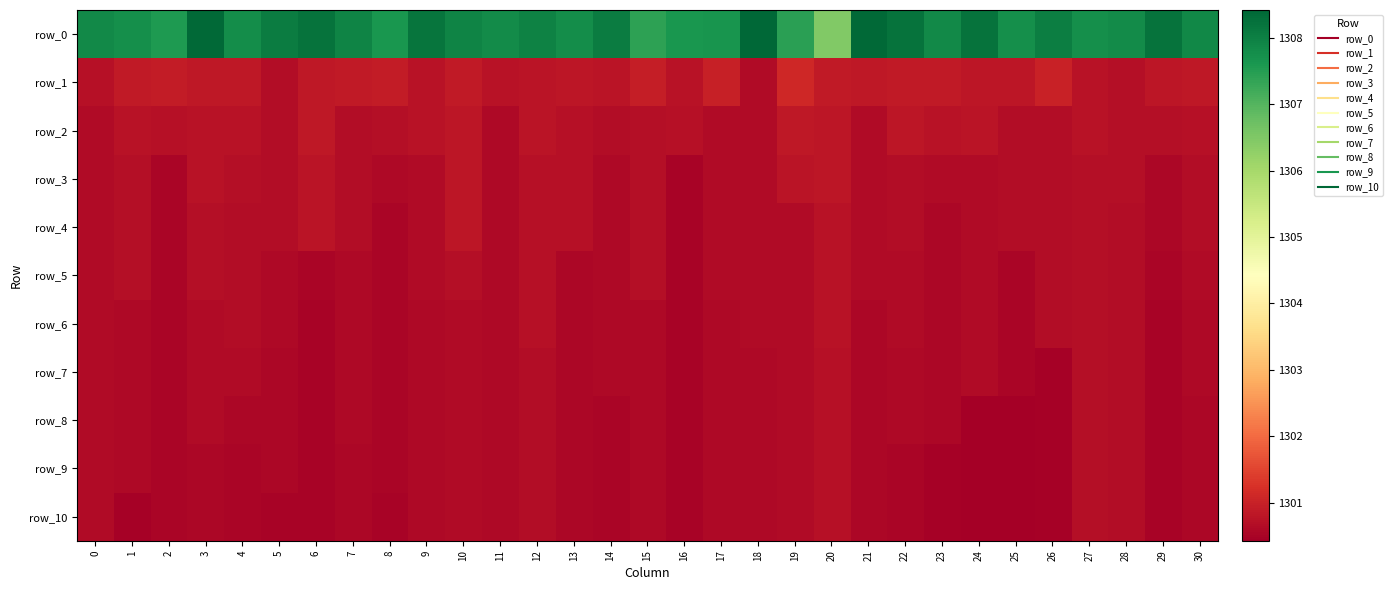

Reading left to right, what are all the values shown in this chart?

row_0: 1307.8	1307.7	1307.6	1308.4	1307.8	1308.1	1308.2	1307.9	1307.6	1308.2	1307.9	1307.8	1308.0	1307.8	1308.1	1307.4	1307.6	1307.7	1308.4	1307.4	1306.5	1308.4	1308.2	1307.8	1308.2	1307.7	1308.0	1307.7	1307.8	1308.2	1307.9
row_1: 1300.7	1300.9	1300.9	1300.8	1300.9	1300.6	1300.9	1300.9	1300.9	1300.8	1300.9	1300.8	1300.8	1300.8	1300.8	1300.9	1300.8	1301.0	1300.6	1301.1	1300.9	1300.9	1300.9	1300.9	1300.8	1300.8	1301.0	1300.8	1300.7	1300.8	1300.8
row_2: 1300.6	1300.8	1300.7	1300.8	1300.7	1300.6	1300.9	1300.7	1300.7	1300.8	1300.8	1300.6	1300.8	1300.7	1300.7	1300.7	1300.7	1300.6	1300.6	1300.9	1300.8	1300.6	1300.8	1300.8	1300.8	1300.7	1300.7	1300.8	1300.7	1300.7	1300.7
row_3: 1300.6	1300.7	1300.5	1300.8	1300.7	1300.6	1300.8	1300.7	1300.6	1300.6	1300.8	1300.6	1300.7	1300.7	1300.6	1300.7	1300.5	1300.6	1300.6	1300.8	1300.8	1300.6	1300.7	1300.6	1300.6	1300.7	1300.7	1300.7	1300.7	1300.6	1300.7
row_4: 1300.6	1300.7	1300.5	1300.7	1300.6	1300.6	1300.8	1300.7	1300.5	1300.6	1300.8	1300.6	1300.7	1300.7	1300.6	1300.7	1300.5	1300.6	1300.6	1300.6	1300.8	1300.6	1300.7	1300.6	1300.6	1300.7	1300.7	1300.7	1300.6	1300.6	1300.7
row_5: 1300.6	1300.7	1300.5	1300.7	1300.6	1300.6	1300.5	1300.6	1300.5	1300.6	1300.7	1300.6	1300.7	1300.6	1300.6	1300.7	1300.5	1300.6	1300.6	1300.6	1300.7	1300.6	1300.6	1300.6	1300.6	1300.5	1300.7	1300.7	1300.6	1300.5	1300.6
row_6: 1300.6	1300.6	1300.5	1300.6	1300.6	1300.6	1300.5	1300.6	1300.5	1300.6	1300.6	1300.6	1300.7	1300.6	1300.6	1300.6	1300.5	1300.6	1300.6	1300.6	1300.7	1300.6	1300.6	1300.6	1300.6	1300.5	1300.7	1300.7	1300.6	1300.5	1300.6
row_7: 1300.6	1300.6	1300.5	1300.6	1300.6	1300.6	1300.5	1300.6	1300.5	1300.6	1300.6	1300.6	1300.7	1300.6	1300.6	1300.6	1300.5	1300.6	1300.6	1300.6	1300.7	1300.6	1300.6	1300.6	1300.6	1300.5	1300.5	1300.7	1300.6	1300.5	1300.6
row_8: 1300.6	1300.6	1300.5	1300.6	1300.6	1300.6	1300.5	1300.6	1300.5	1300.6	1300.6	1300.6	1300.7	1300.6	1300.6	1300.6	1300.5	1300.6	1300.6	1300.6	1300.7	1300.6	1300.6	1300.6	1300.4	1300.5	1300.5	1300.7	1300.6	1300.5	1300.6
row_9: 1300.6	1300.6	1300.5	1300.6	1300.5	1300.6	1300.5	1300.6	1300.5	1300.6	1300.6	1300.6	1300.7	1300.6	1300.6	1300.6	1300.5	1300.6	1300.6	1300.6	1300.7	1300.6	1300.5	1300.5	1300.4	1300.5	1300.5	1300.7	1300.6	1300.5	1300.6
row_10: 1300.6	1300.5	1300.5	1300.6	1300.5	1300.5	1300.5	1300.6	1300.5	1300.6	1300.6	1300.6	1300.7	1300.6	1300.6	1300.6	1300.5	1300.6	1300.6	1300.6	1300.7	1300.6	1300.5	1300.5	1300.4	1300.5	1300.5	1300.7	1300.6	1300.5	1300.6